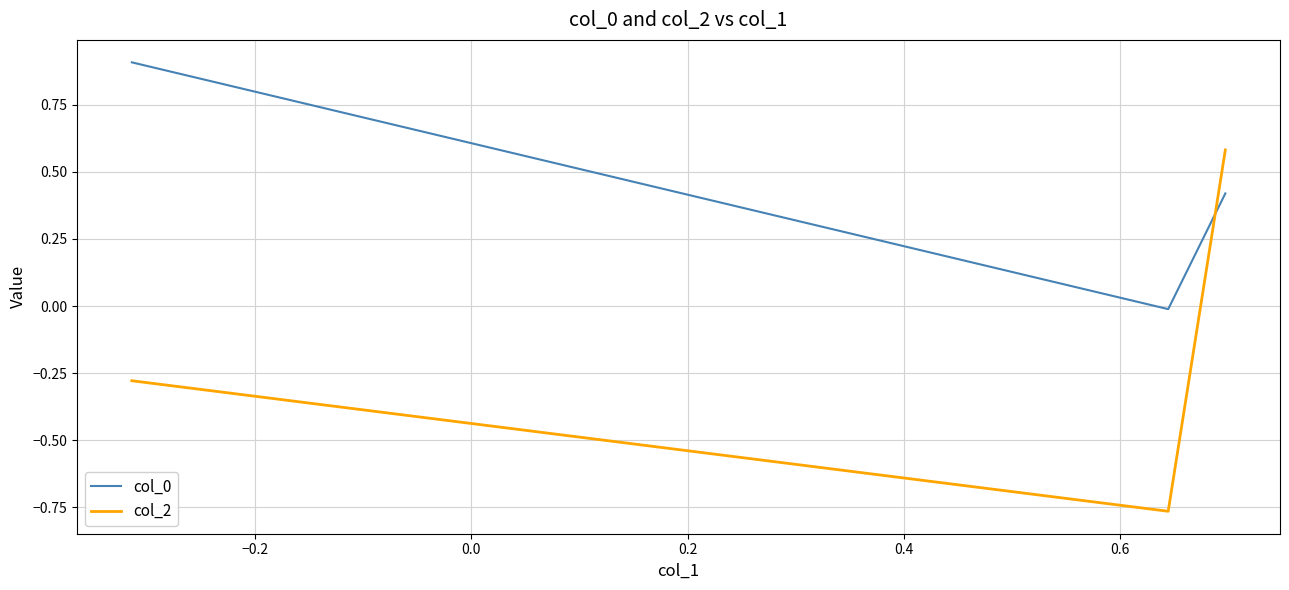

What is the maximum value shown in the chart?

0.9